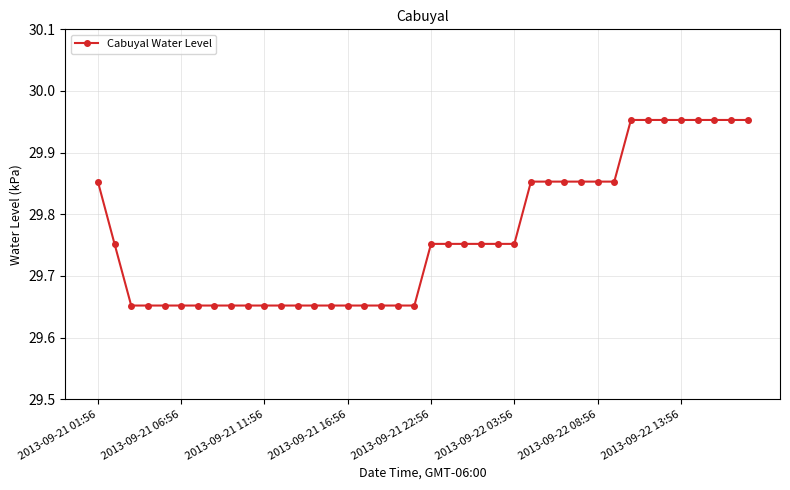

What is the sum of all values?

1190.6